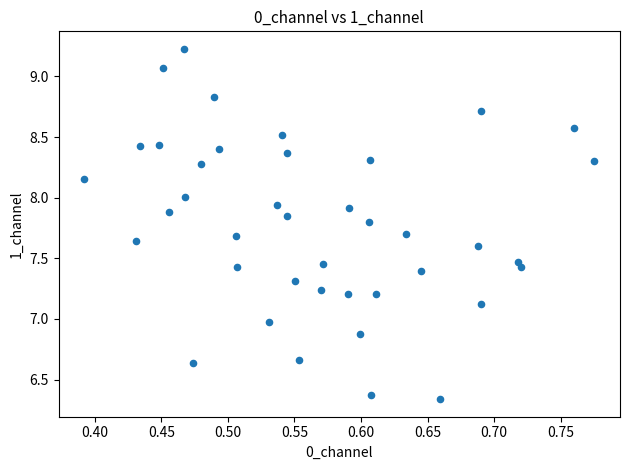

What is the range of X values (max minus min)?

0.4